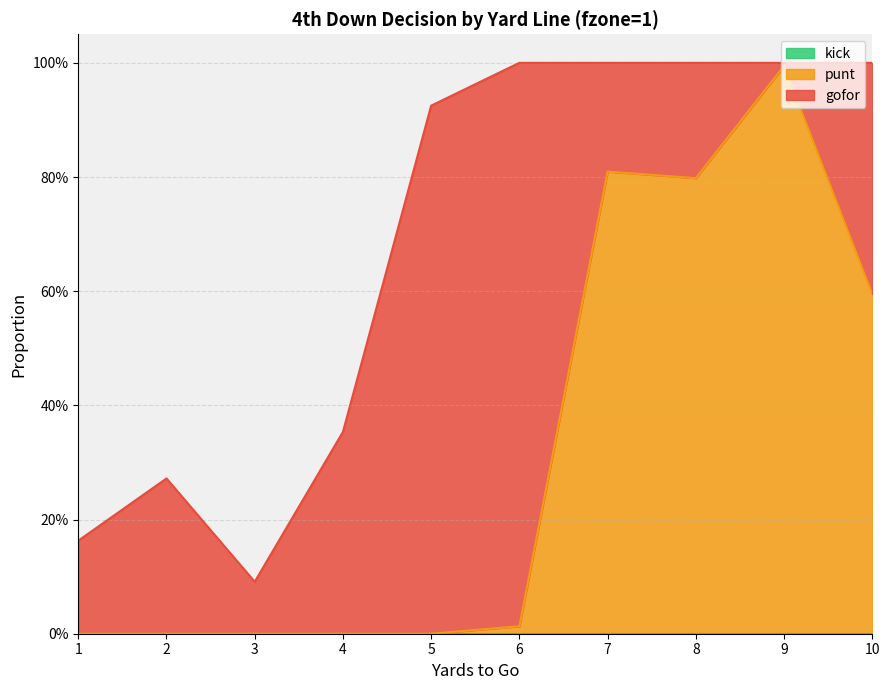

Which has a higher value, 4 or 3?

4